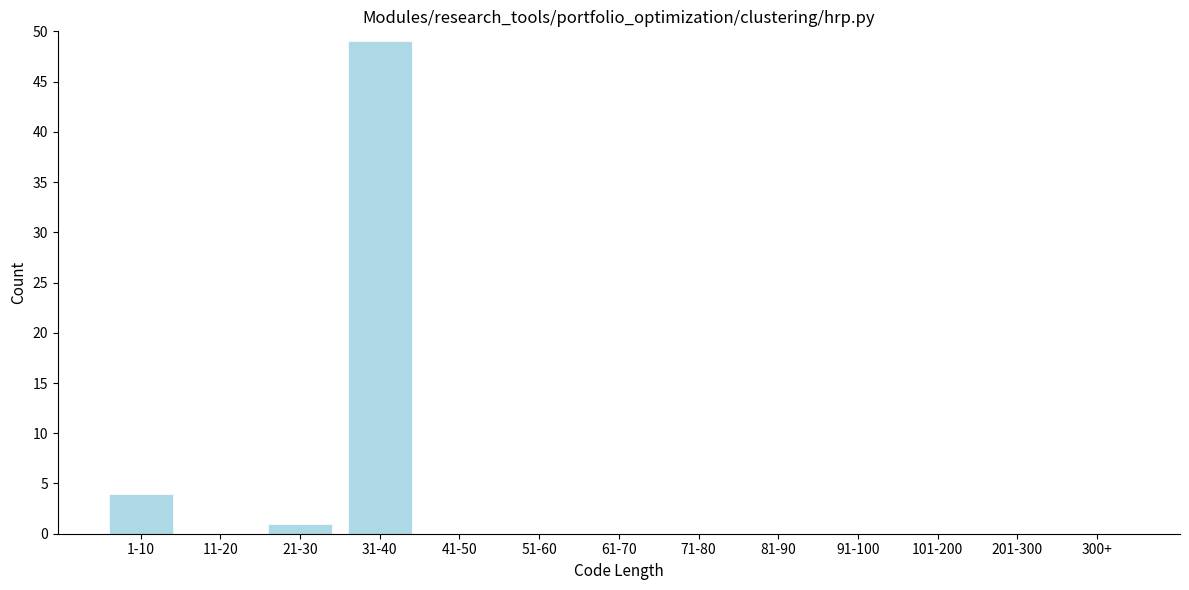

Reading left to right, what are all the values shown in this chart?

1-10=4	11-20=0	21-30=1	31-40=49	41-50=0	51-60=0	61-70=0	71-80=0	81-90=0	91-100=0	101-200=0	201-300=0	300+=0